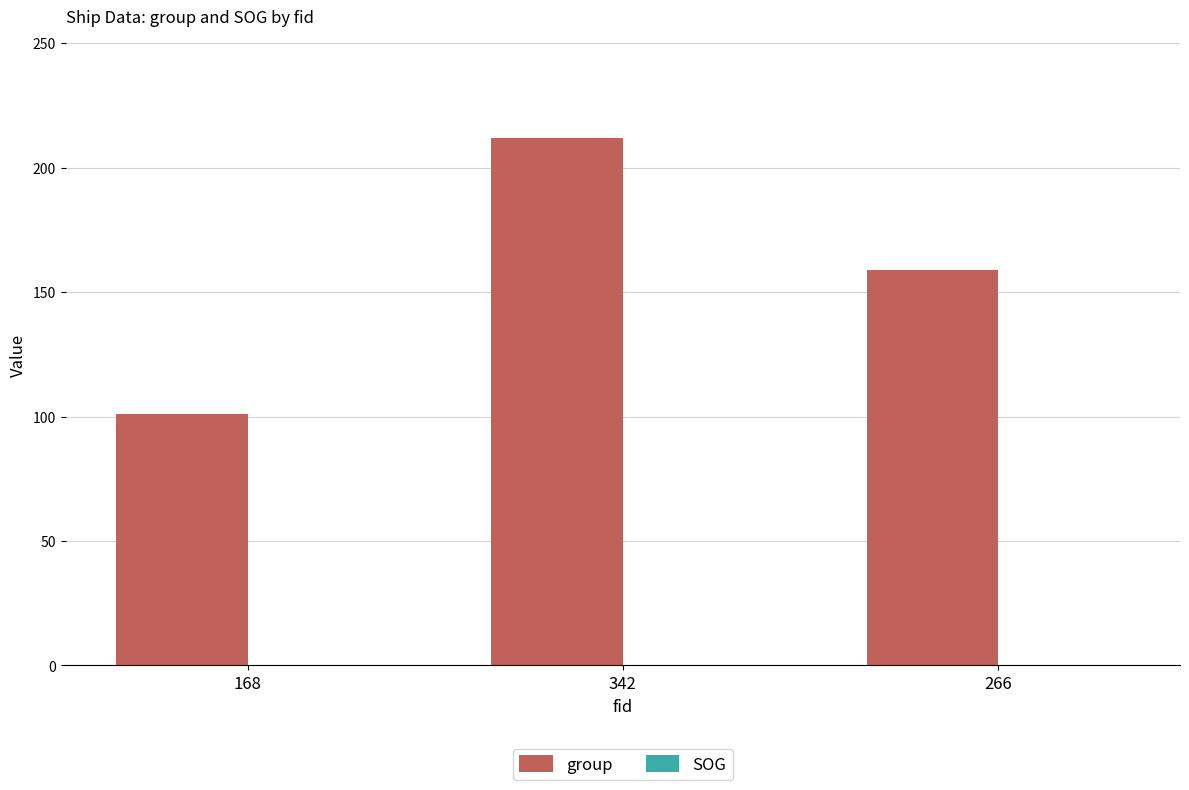

Which category has the lowest value across all series?

168